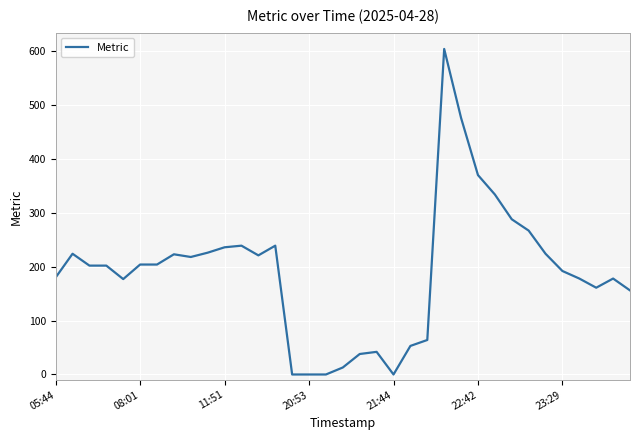

What is the difference between the maximum and minimum values?

604